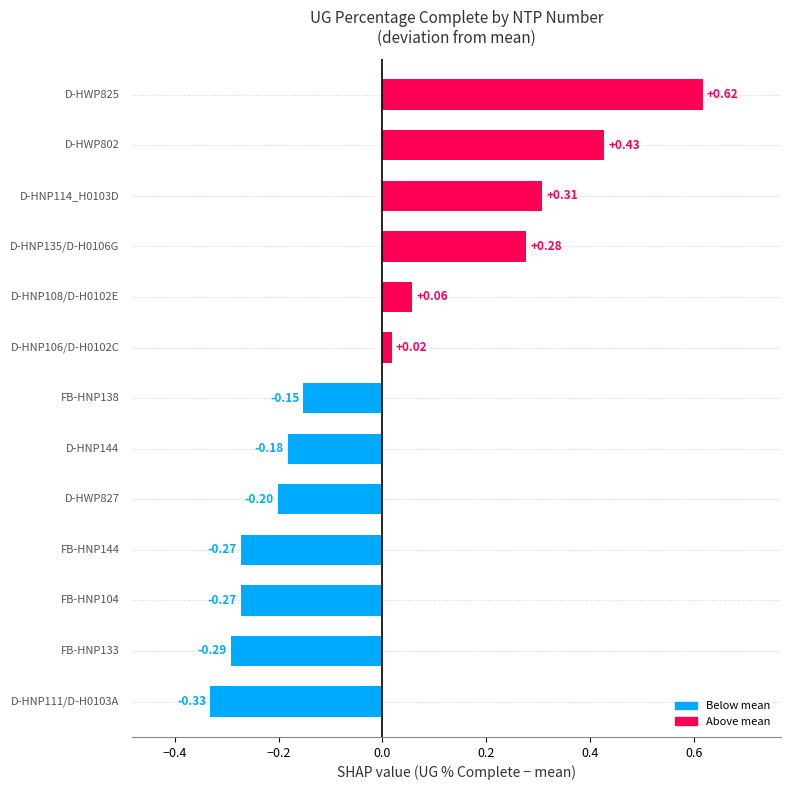

What is the difference between the second highest and minimum values?

0.8